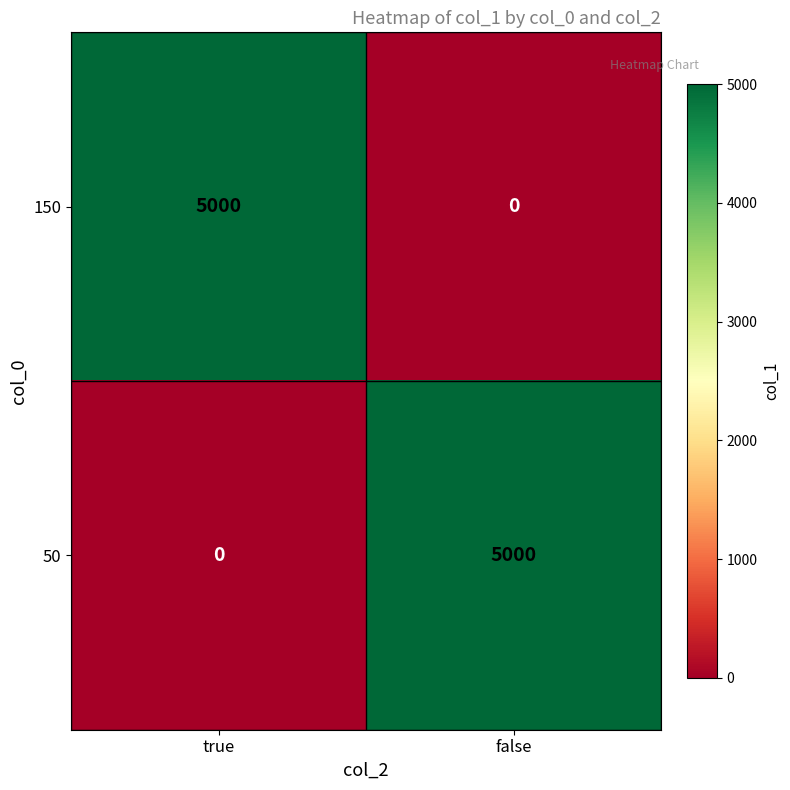

What is the sum of the 150 values at true and false?

5000